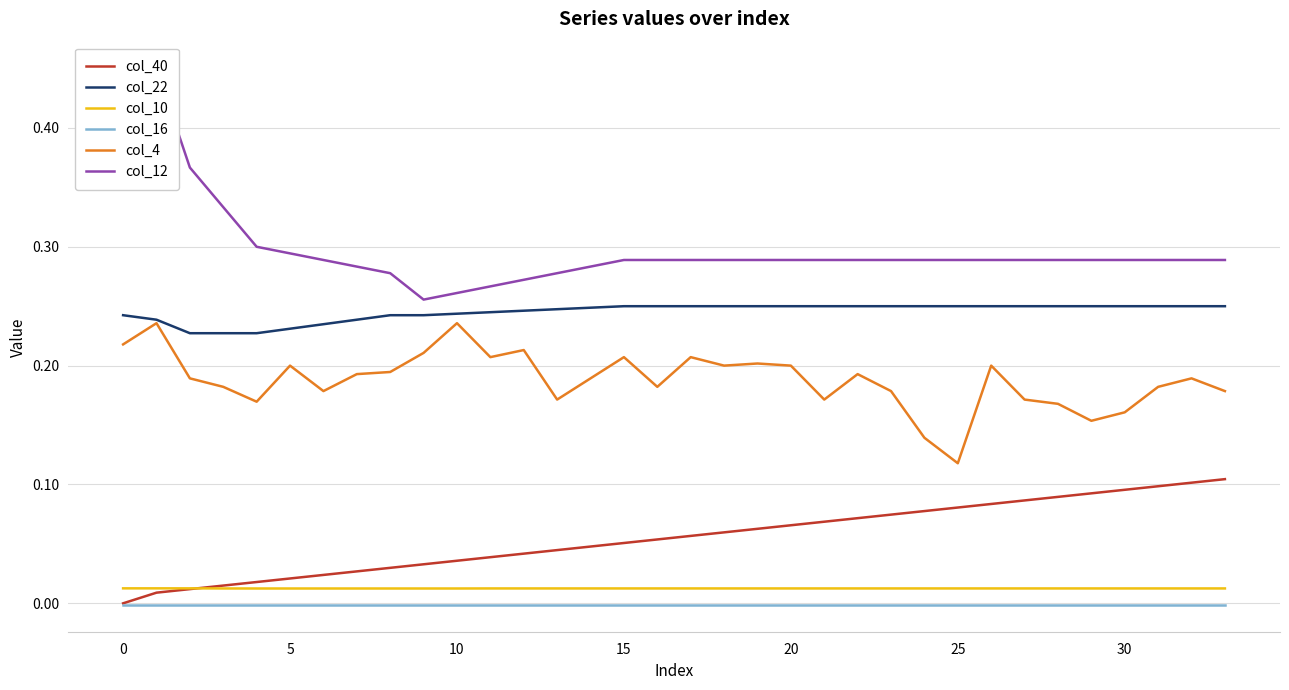

The value of col_16 at 23 is -0.0. True or false?

True